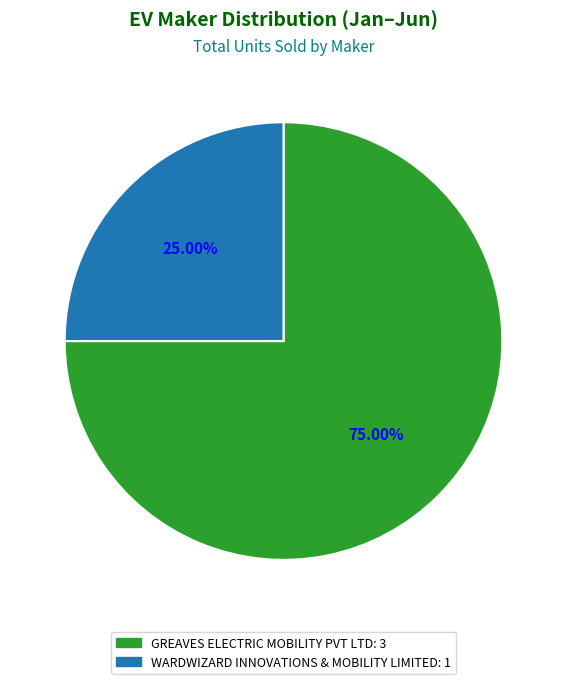

What is the ratio of the value at GREAVES ELECTRIC MOBILITY PVT LTD to the value at WARDWIZARD INNOVATIONS & MOBILITY LIMITED?

3.0